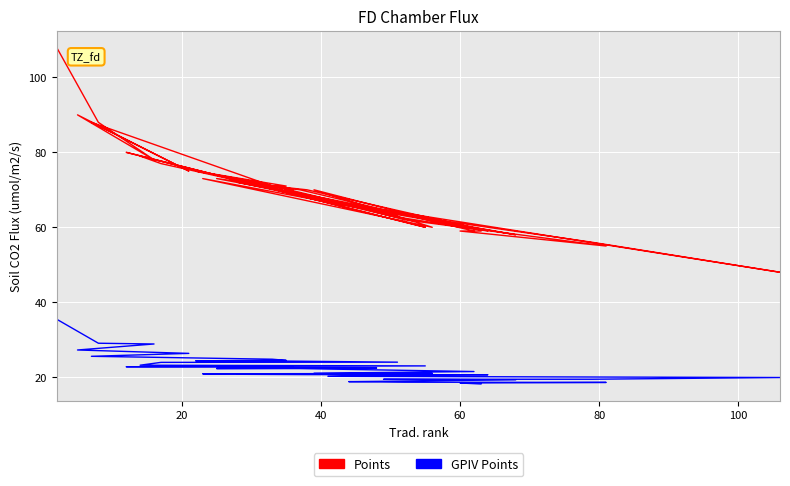

Is the value of GPIV Points at 22 greater than the value of Points at 20?

No